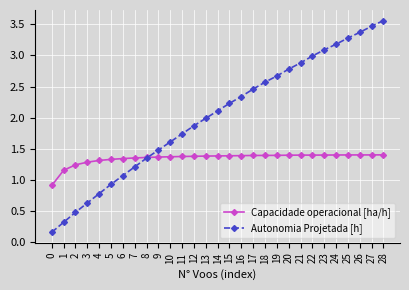

Between 11 and 25, which series saw the biggest shift?

Autonomia Projetada [h]